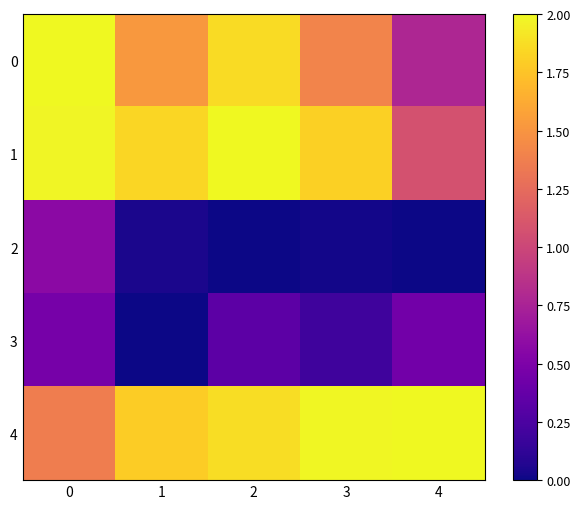

How many categories are shown in the chart?

5